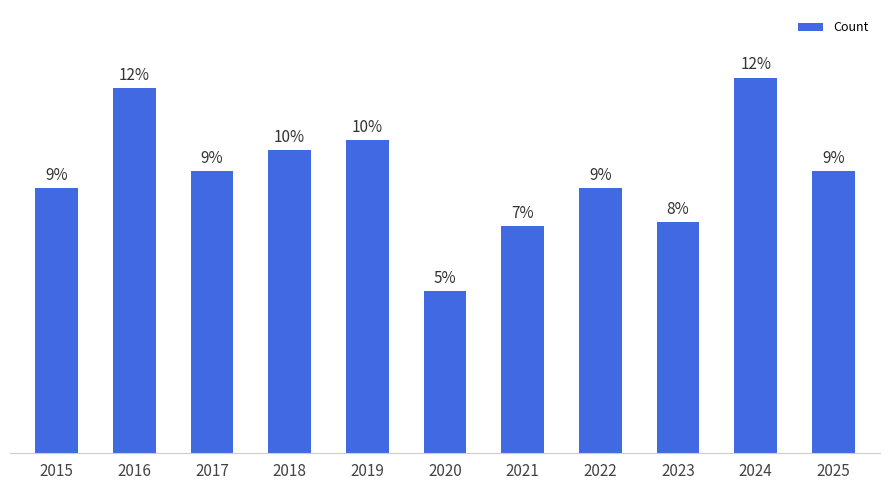

List the labels in order of value, largest first.

2024, 2016, 2019, 2018, 2017, 2025, 2015, 2022, 2023, 2021, 2020